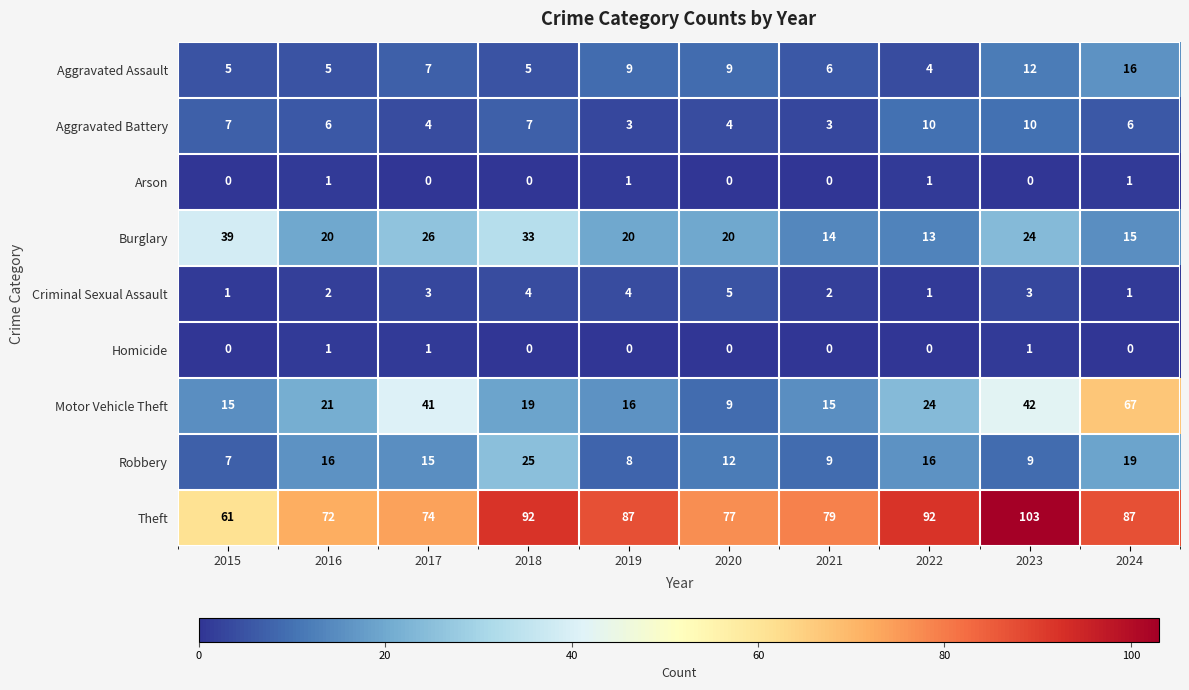

Count the number of categories in the chart.

10